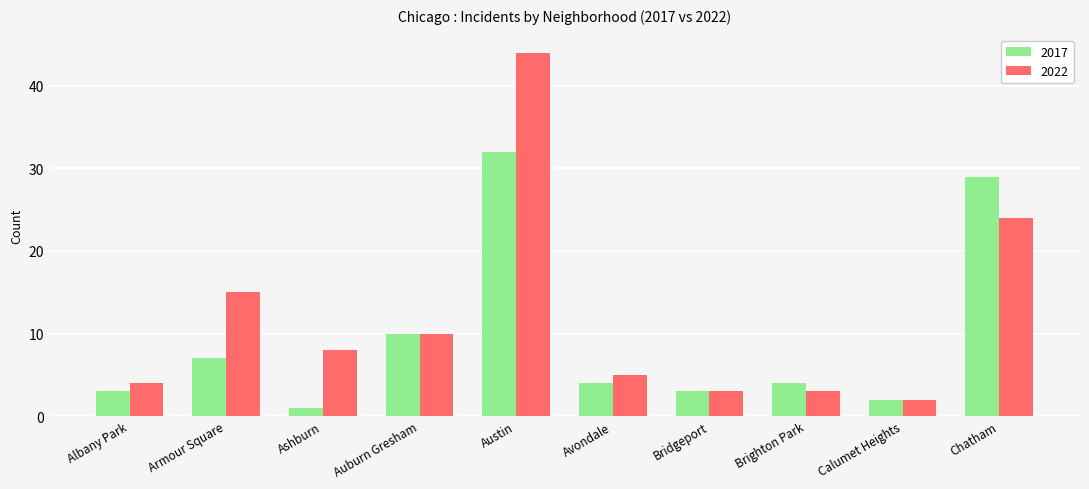

Which category has the highest value in the 2017 series?

Austin